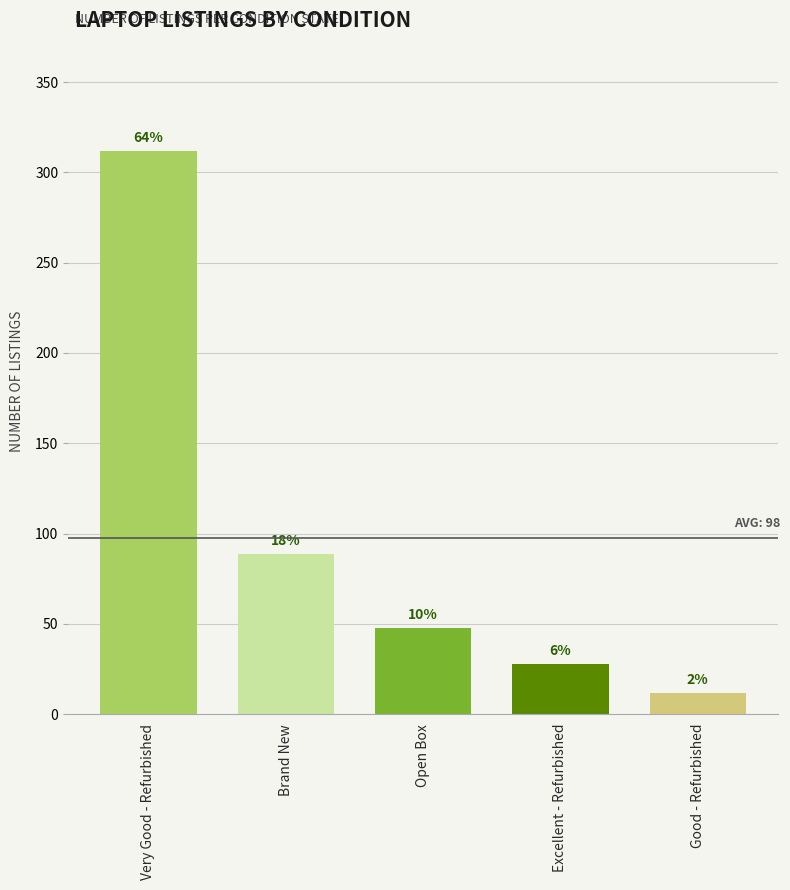

Which has a higher value, Excellent - Refurbished or Good - Refurbished?

Excellent - Refurbished